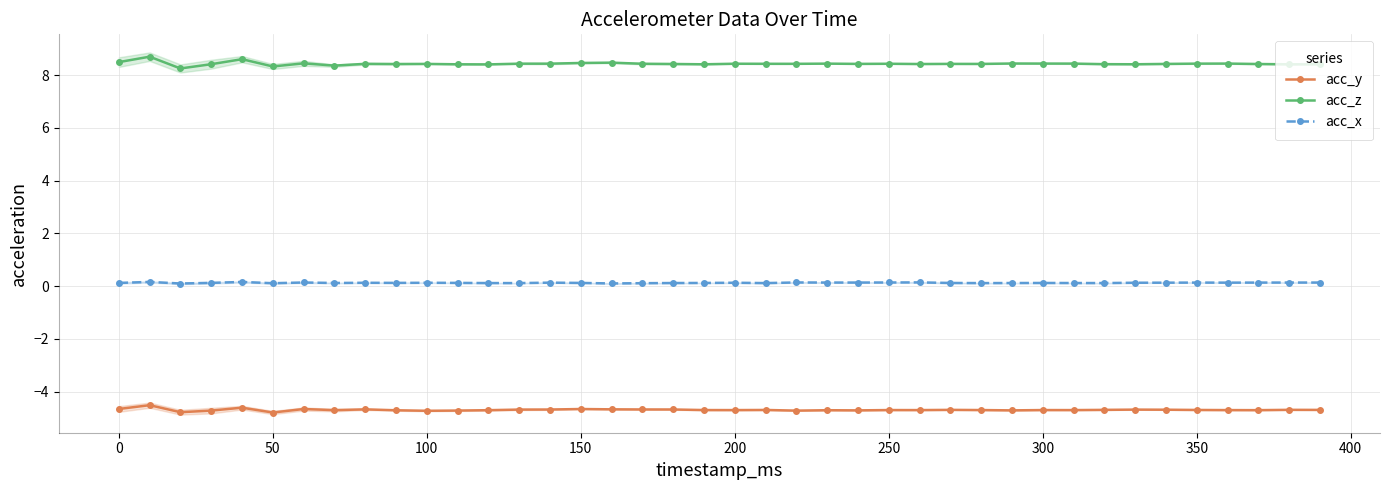

Does the chart have visible grid lines?

Yes